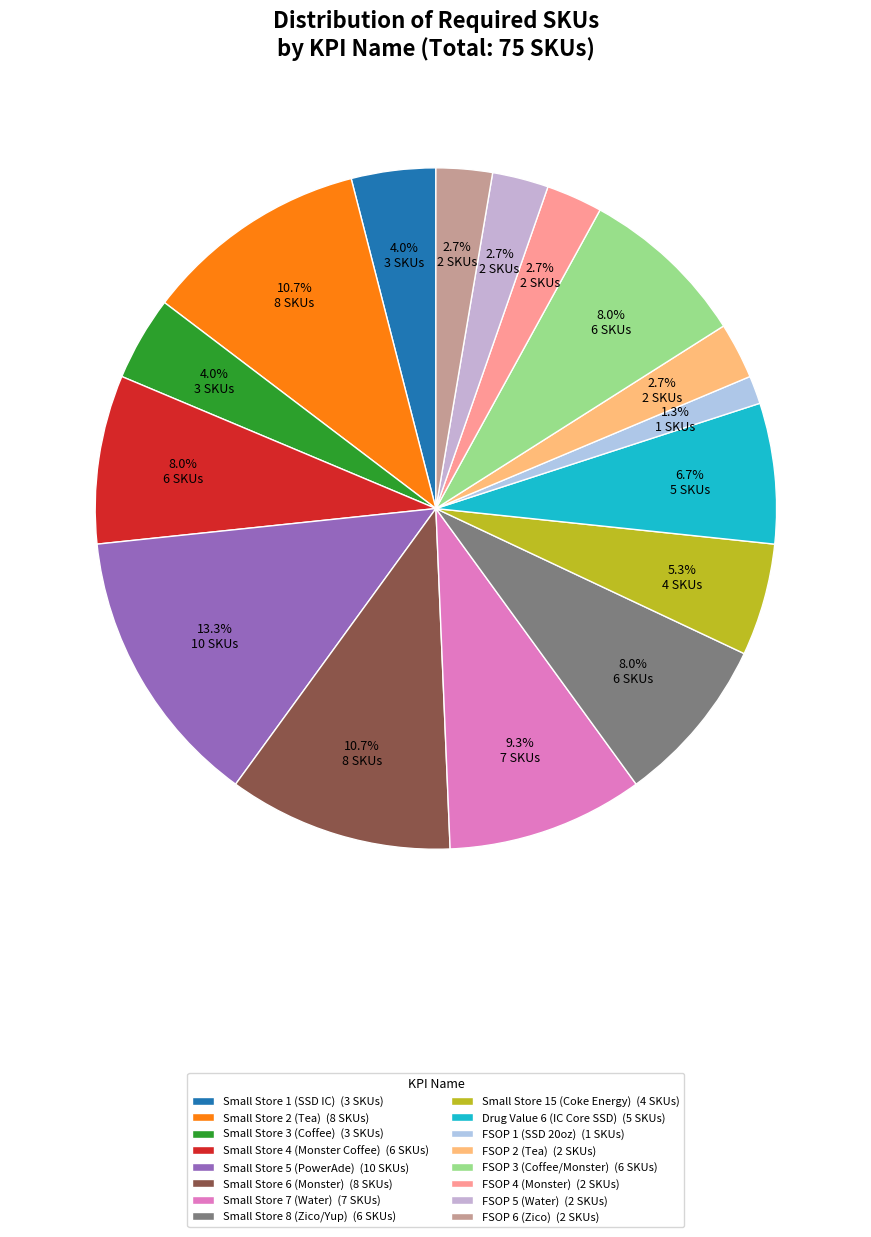

The Small Store 15 (Coke Energy) slice represents 1% of the pie. True or false?

False